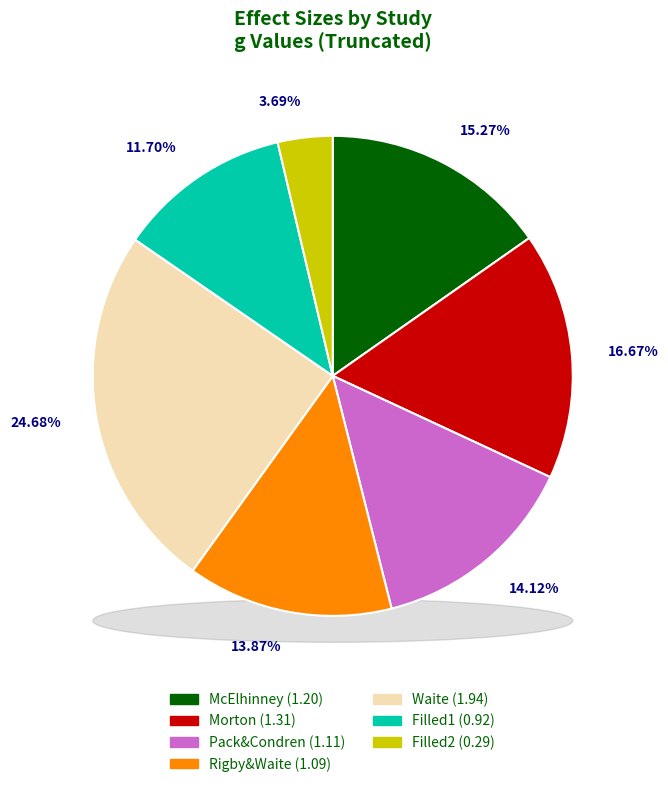

Do Pack&Condren and Filled2 together represent more than half of the pie?

No